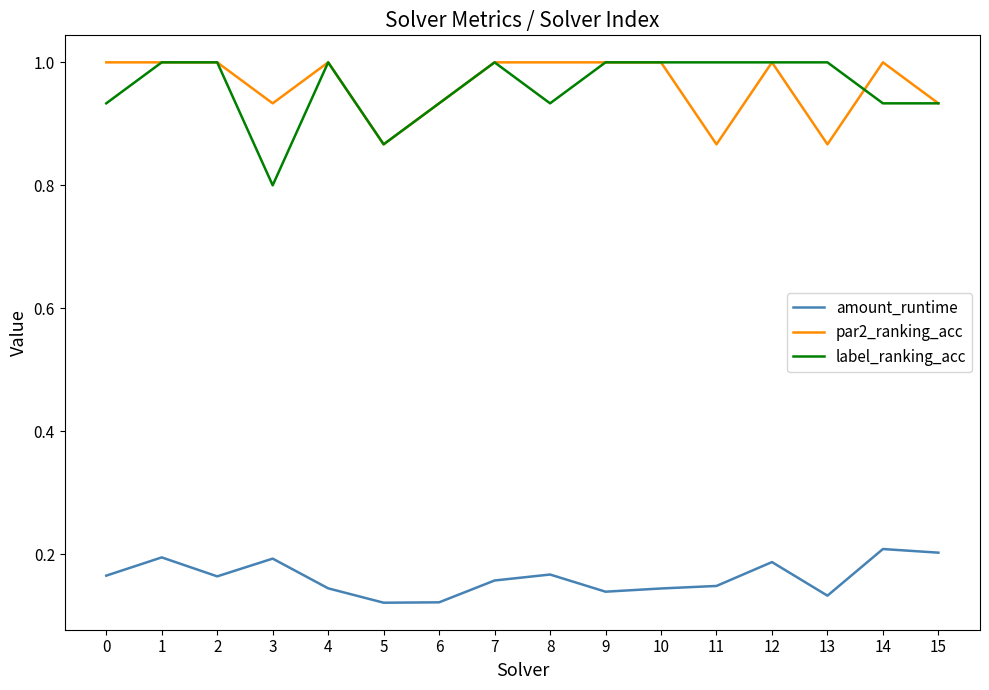

True or false: amount_runtime and label_ranking_acc cross at least once.

False